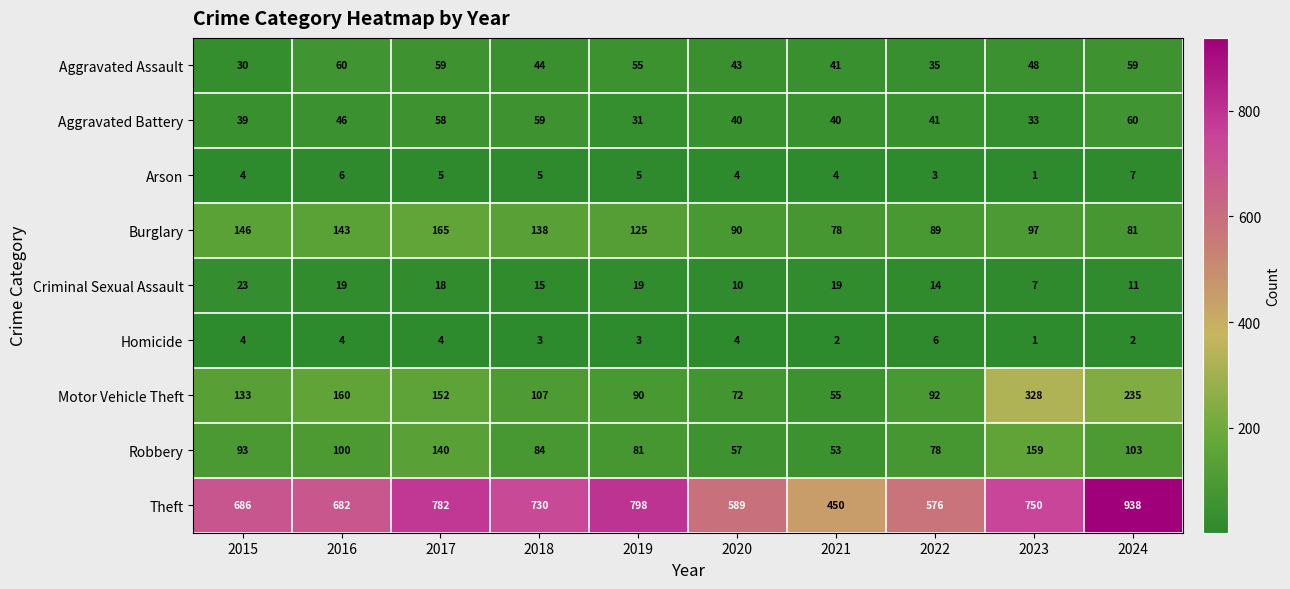

The value of Arson at 2016 is 9. True or false?

False